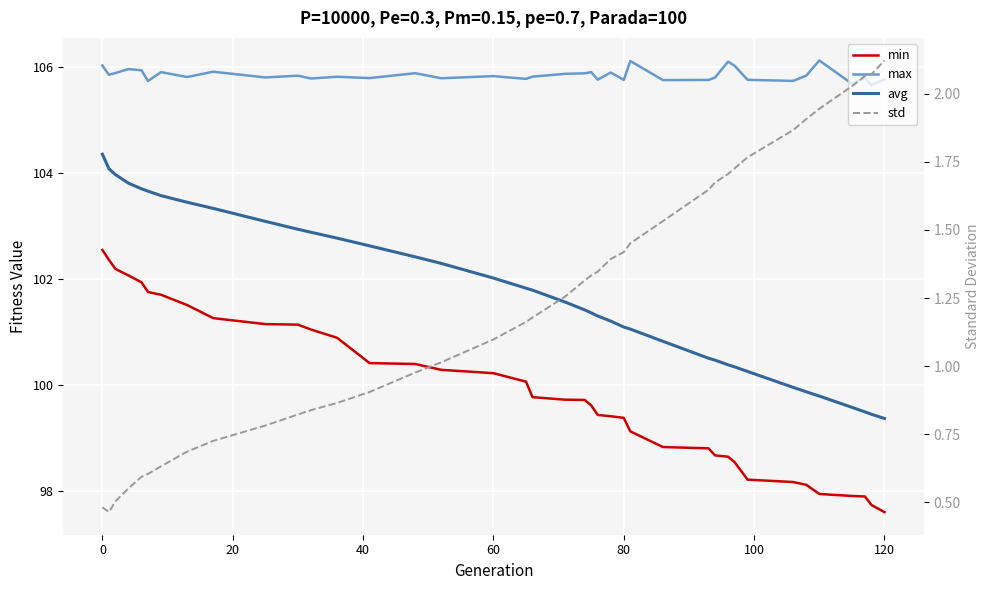

How many lines are shown in the chart?

4